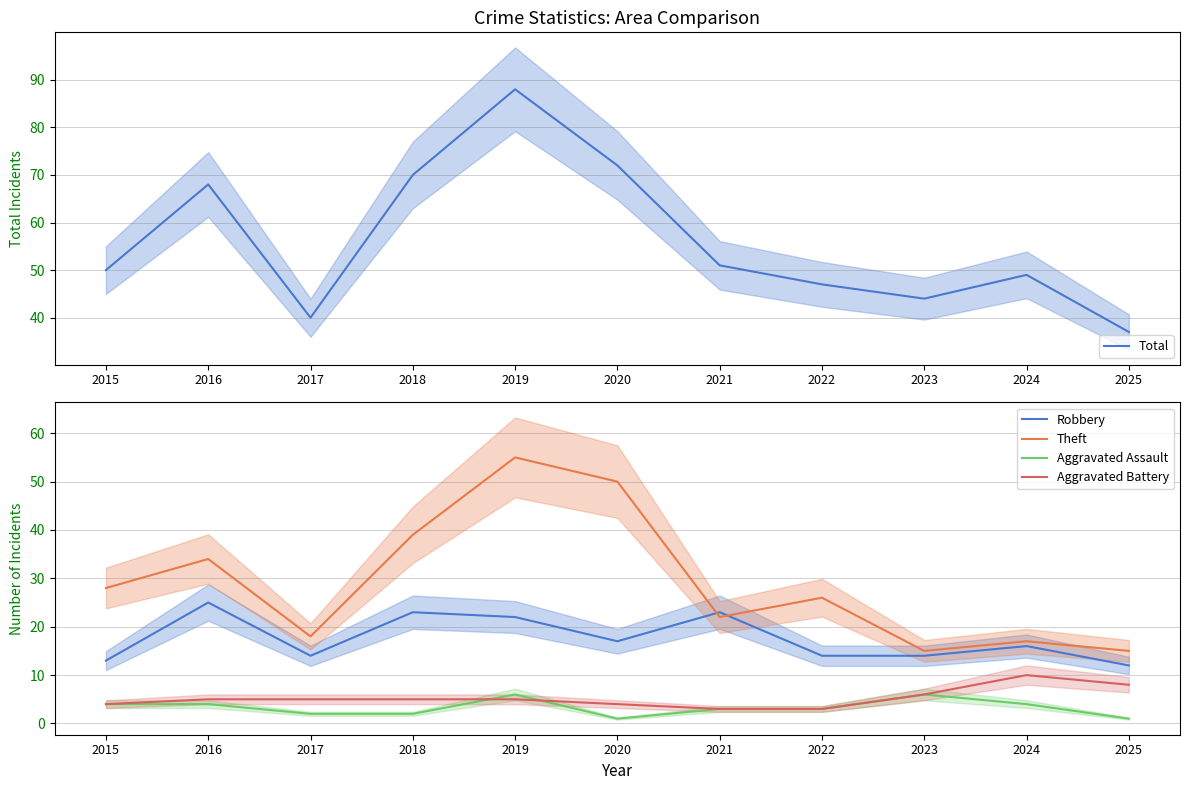

At which category is the sum across all series the highest?

2019